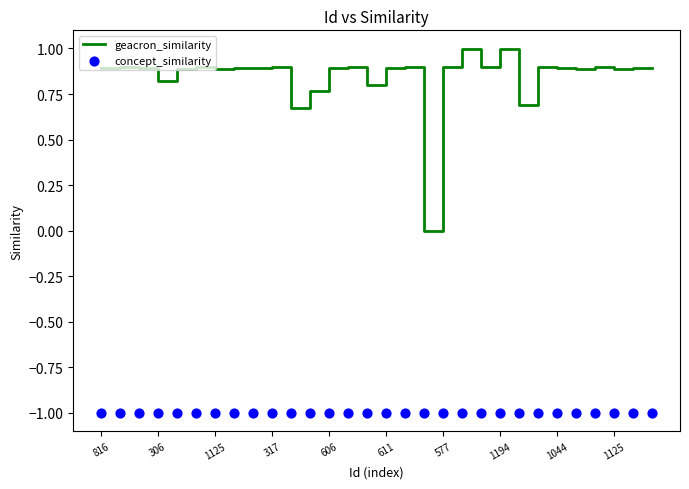

Is the value of concept_similarity at 17 greater than the value of geacron_similarity at 16?

No